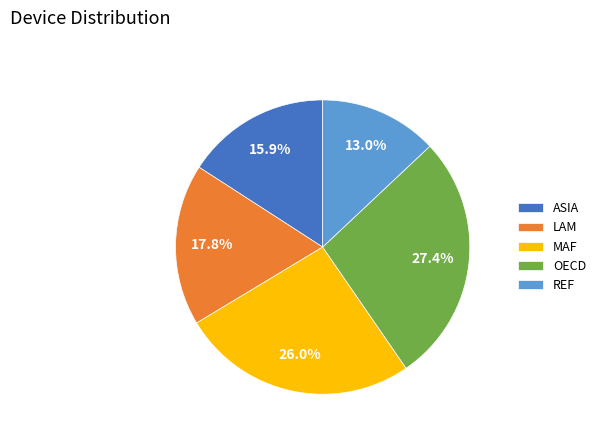

Between ASIA and LAM, which is larger?

LAM